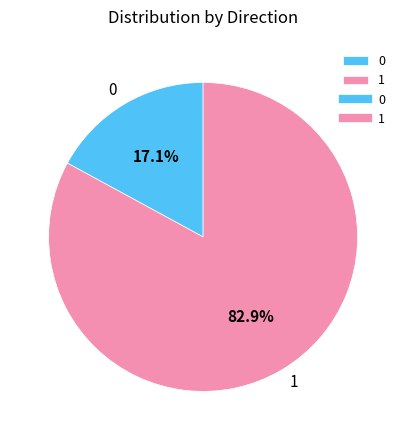

How many slices are in this pie chart?

2